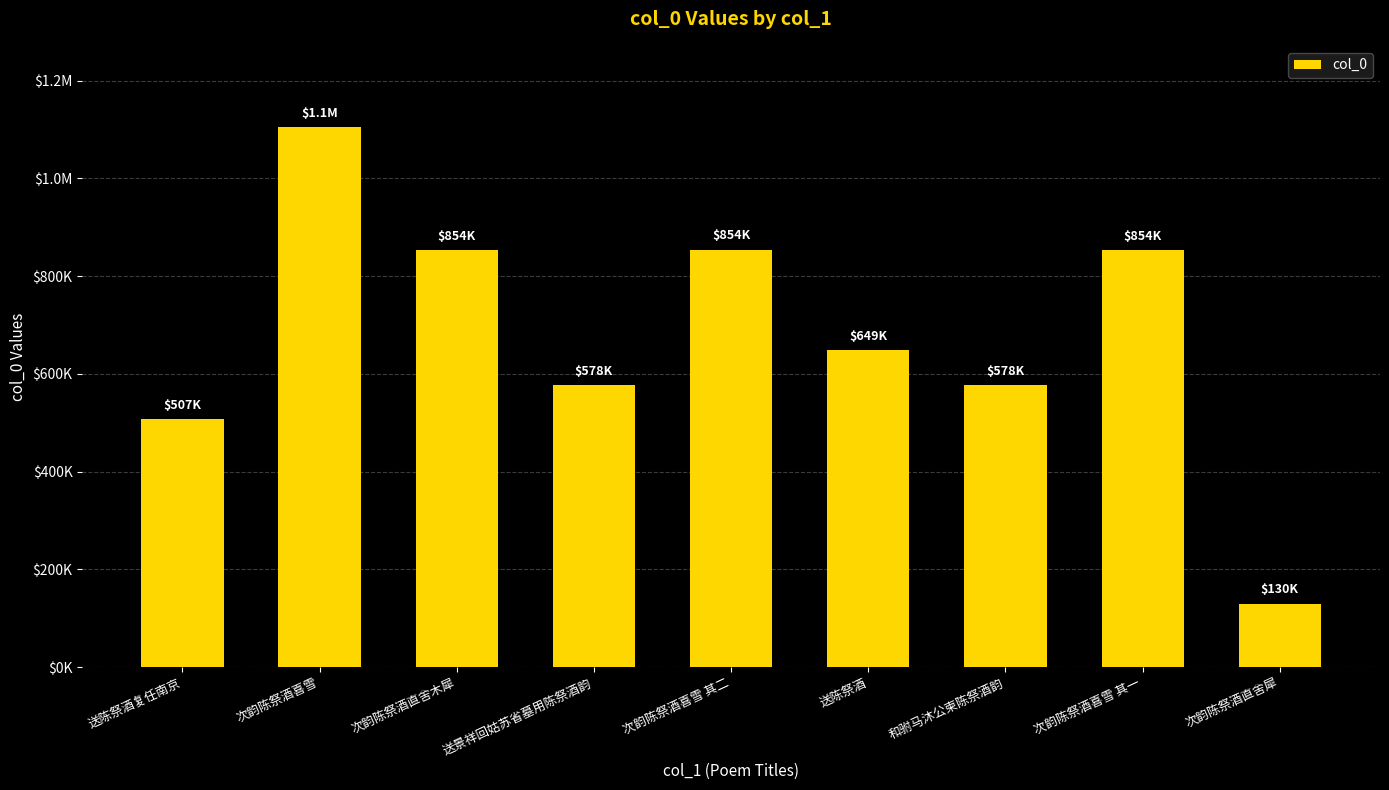

Are the bars horizontal?

No